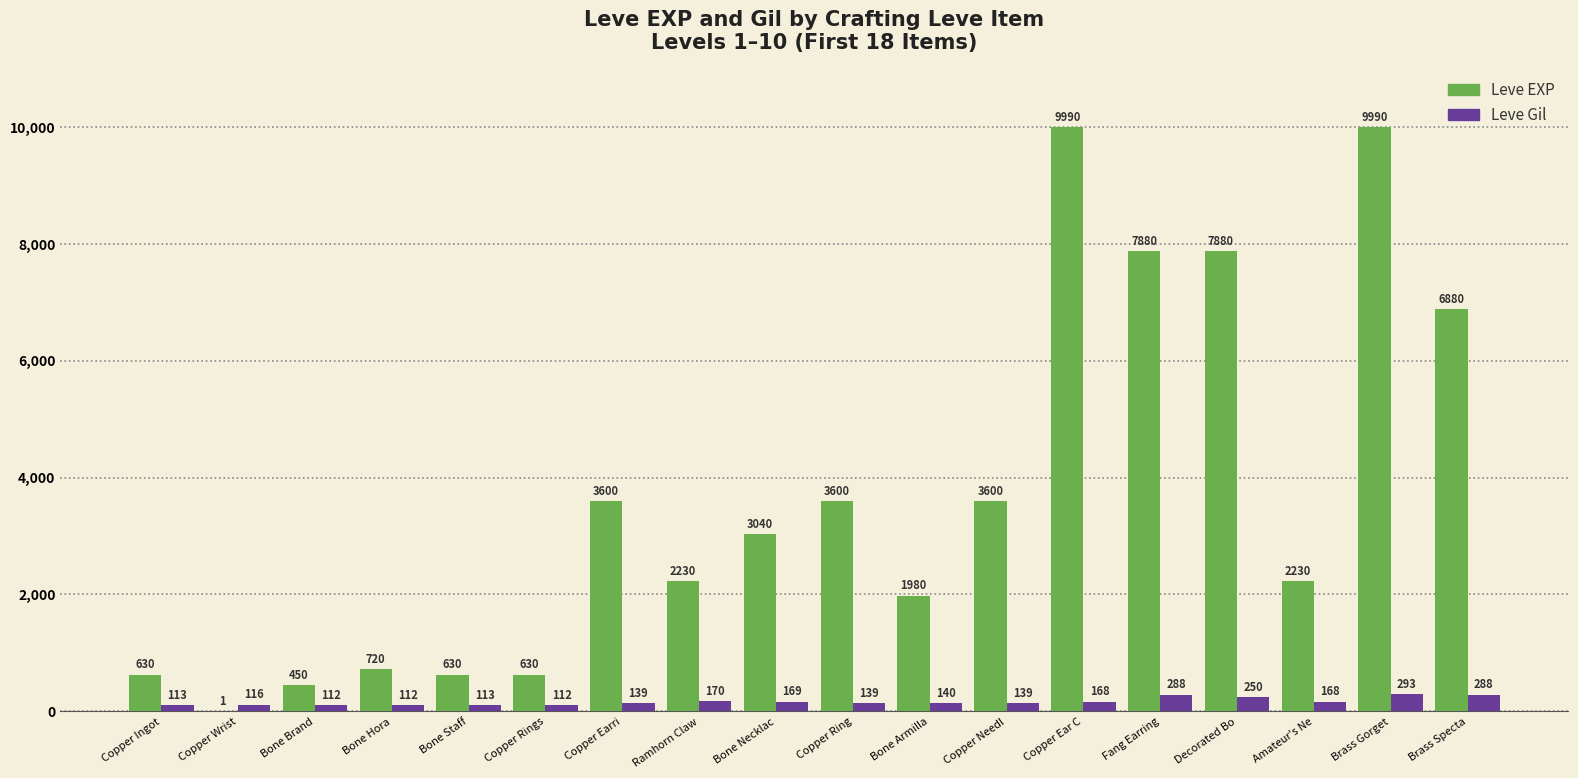

Reading left to right, extract all data points from this chart.

Leve EXP: Copper Ingot=630	Copper Wrist=1	Bone Brand=450	Bone Hora=720	Bone Staff=630	Copper Rings=630	Copper Earri=3600	Ramhorn Claw=2230	Bone Necklac=3040	Copper Ring=3600	Bone Armilla=1980	Copper Needl=3600	Copper Ear C=9990	Fang Earring=7880	Decorated Bo=7880	Amateur's Ne=2230	Brass Gorget=9990	Brass Specta=6880
Leve Gil: Copper Ingot=113	Copper Wrist=116	Bone Brand=112	Bone Hora=112	Bone Staff=113	Copper Rings=112	Copper Earri=139	Ramhorn Claw=170	Bone Necklac=169	Copper Ring=139	Bone Armilla=140	Copper Needl=139	Copper Ear C=168	Fang Earring=288	Decorated Bo=250	Amateur's Ne=168	Brass Gorget=293	Brass Specta=288